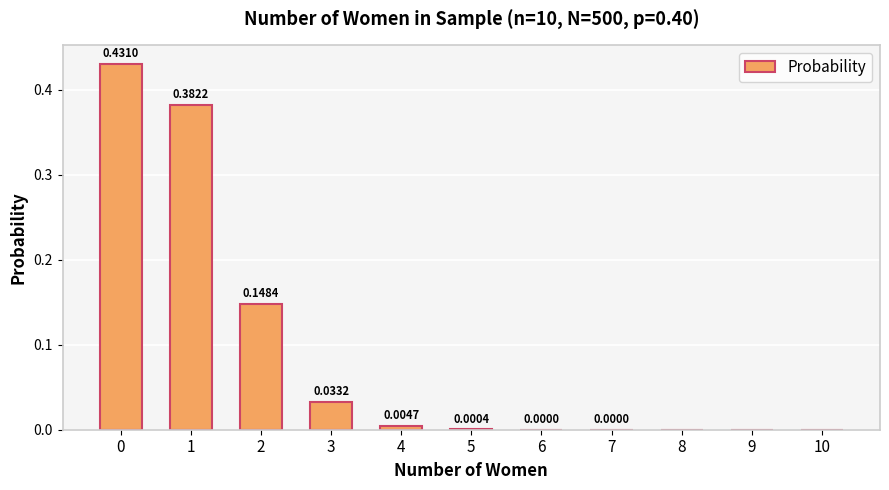

Where is the data nearest to the value 0?

10